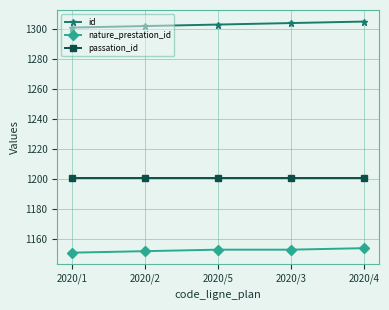

Rank the series at 2020/3 from lowest to highest value.

nature_prestation_id, passation_id, id